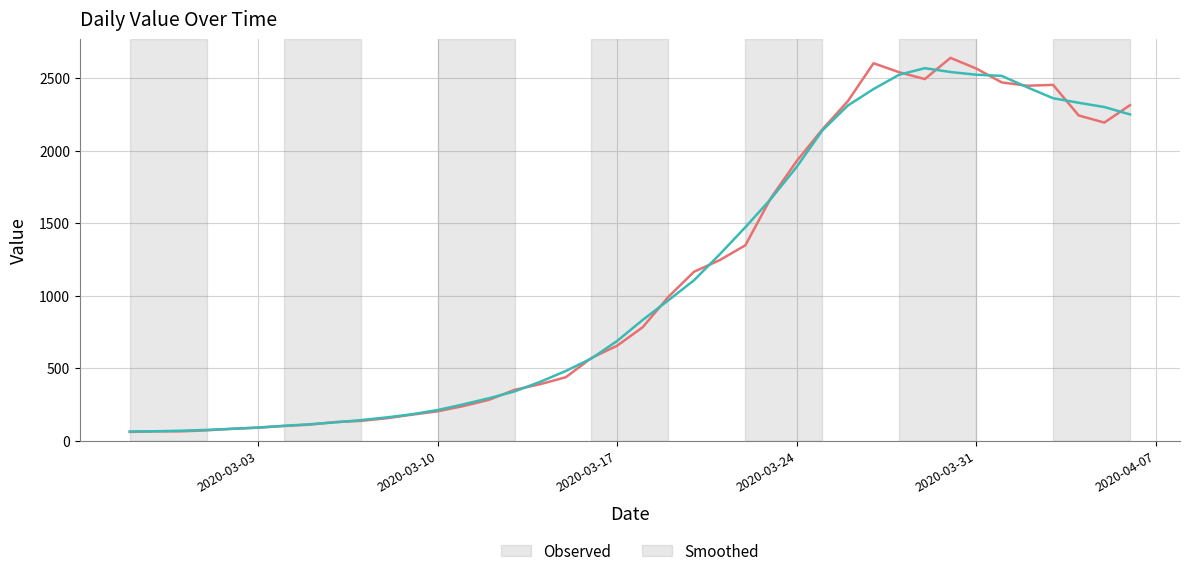

Does the chart display data point markers on the line(s)?

No